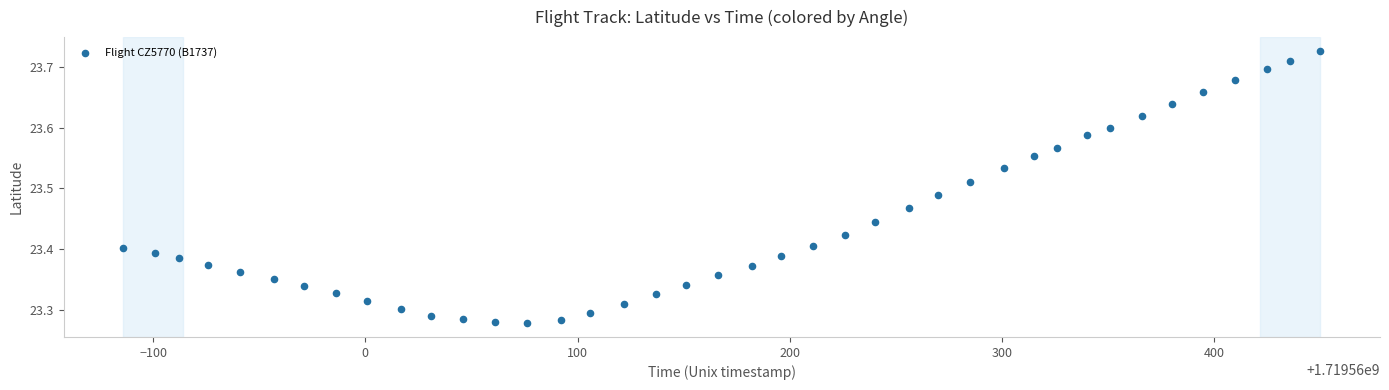

What is the range of X values (max minus min)?

564.0